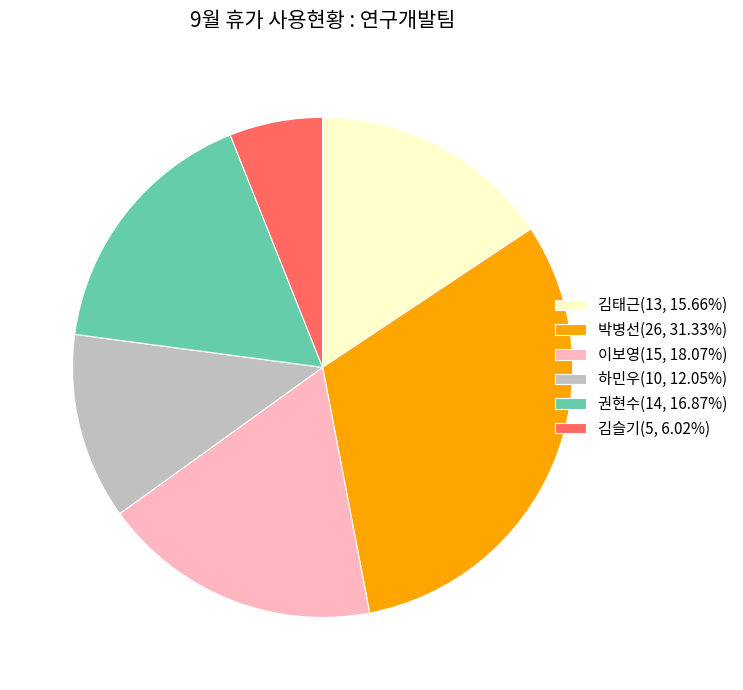

Which category has the smallest portion of the pie?

김슬기